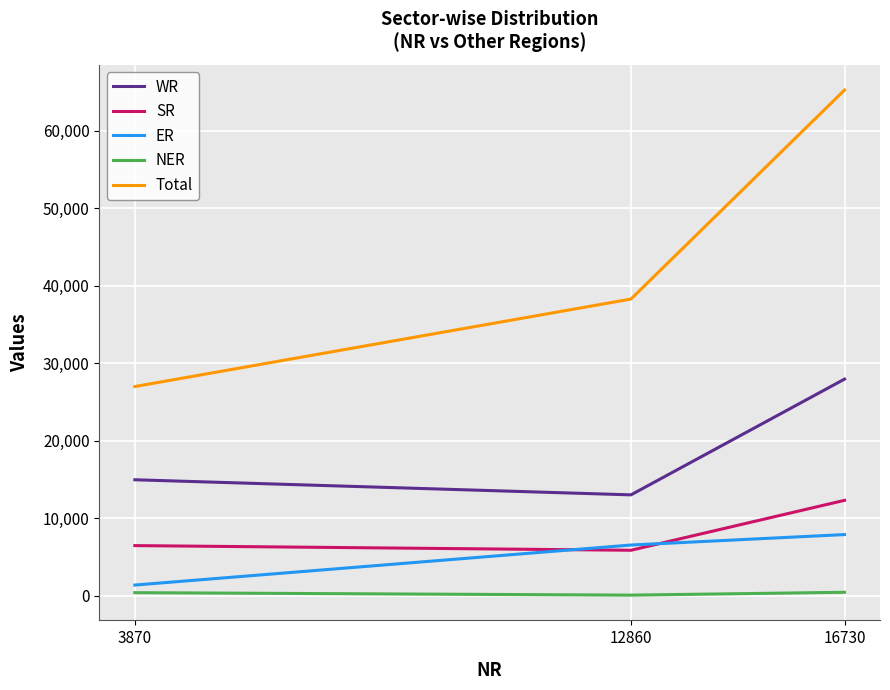

Which series has the widest spread of values?

Total